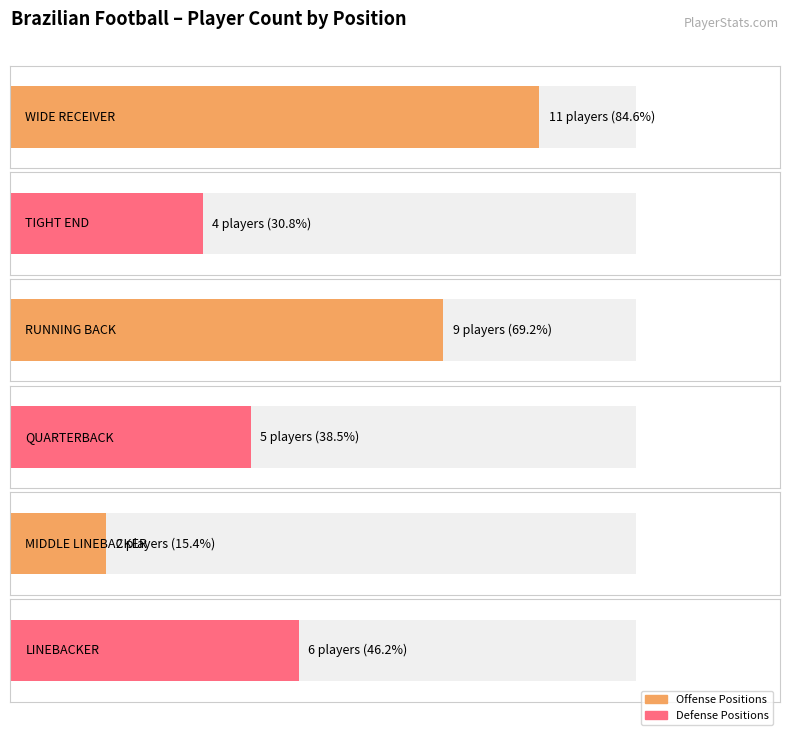

Reading left to right, what are all the values shown in this chart?

11	4	9	5	2	6